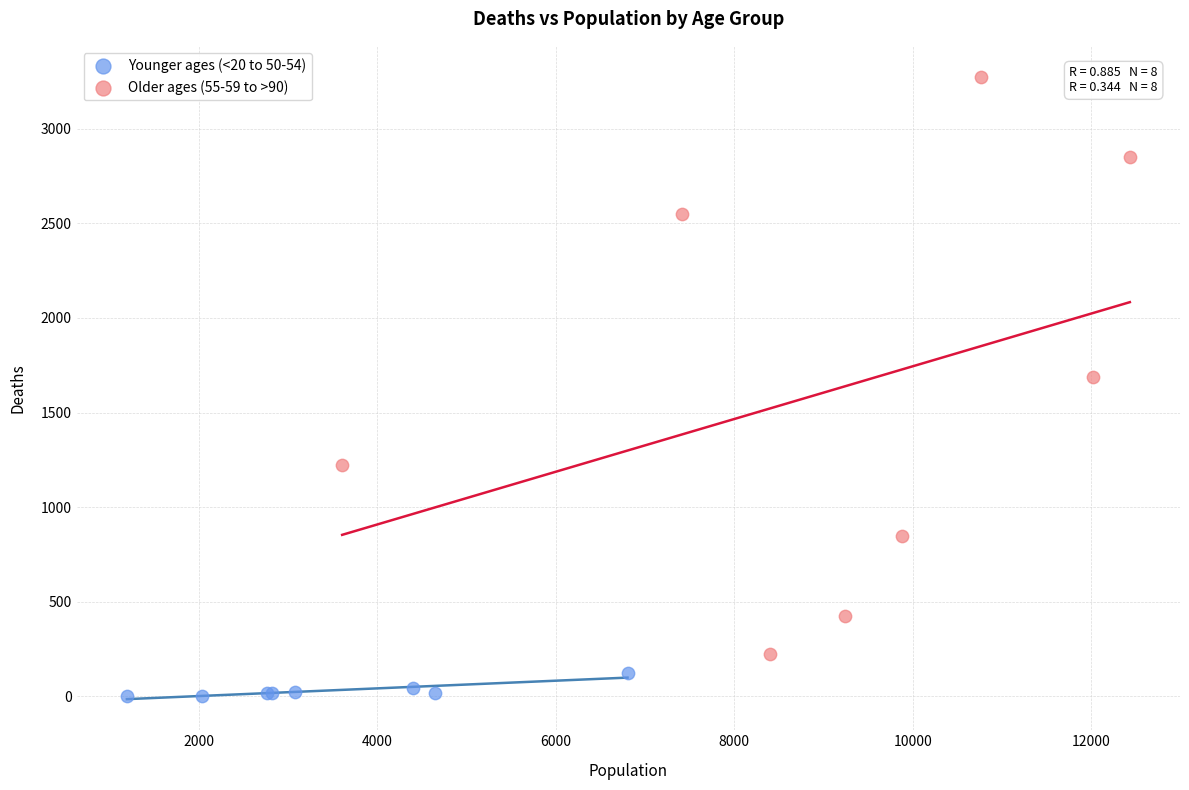

Which series reaches the maximum Y coordinate?

Older ages (55-59 to >90)